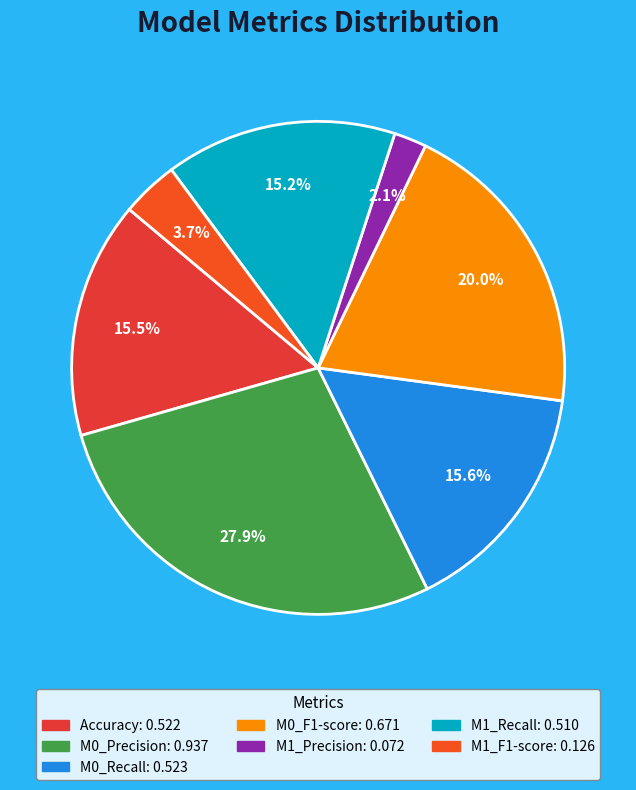

Which has a higher value, M0_Precision or M0_Recall?

M0_Precision